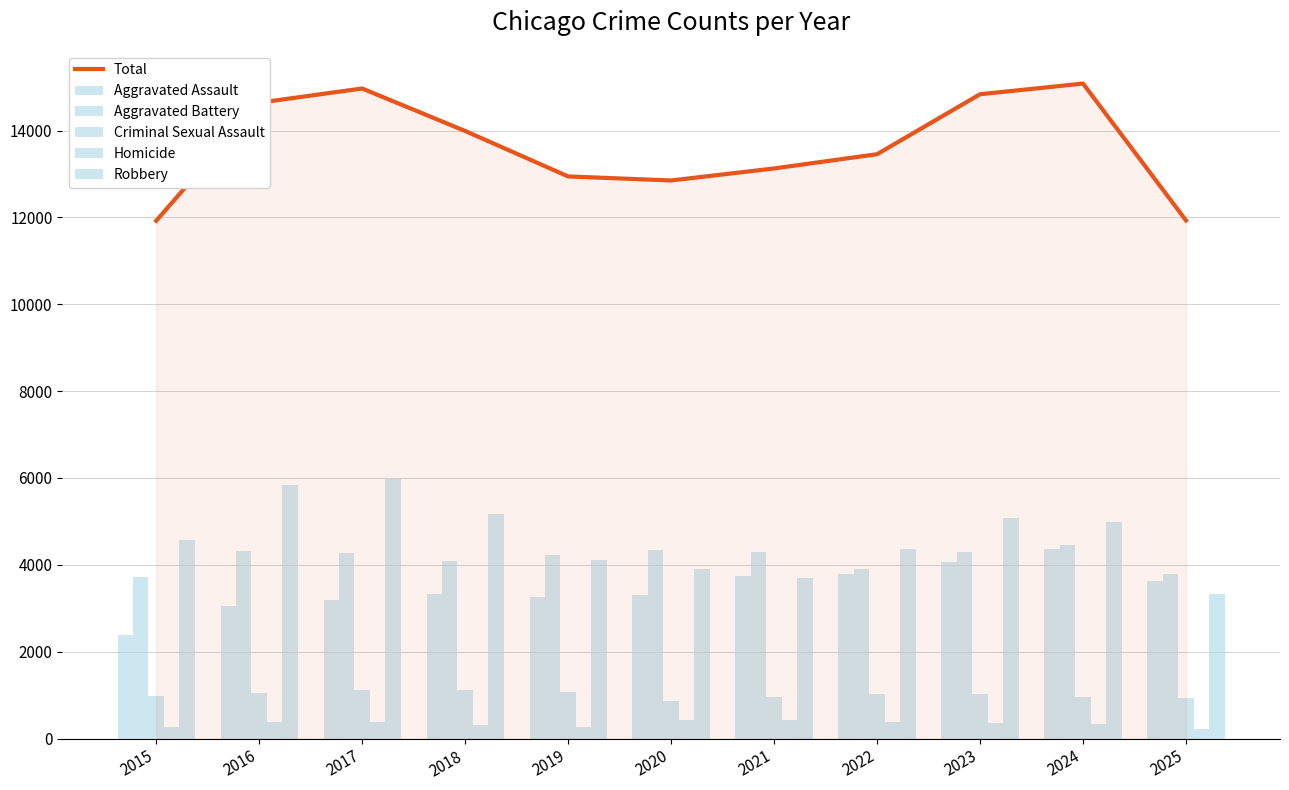

What is the minimum value shown in the chart?

227